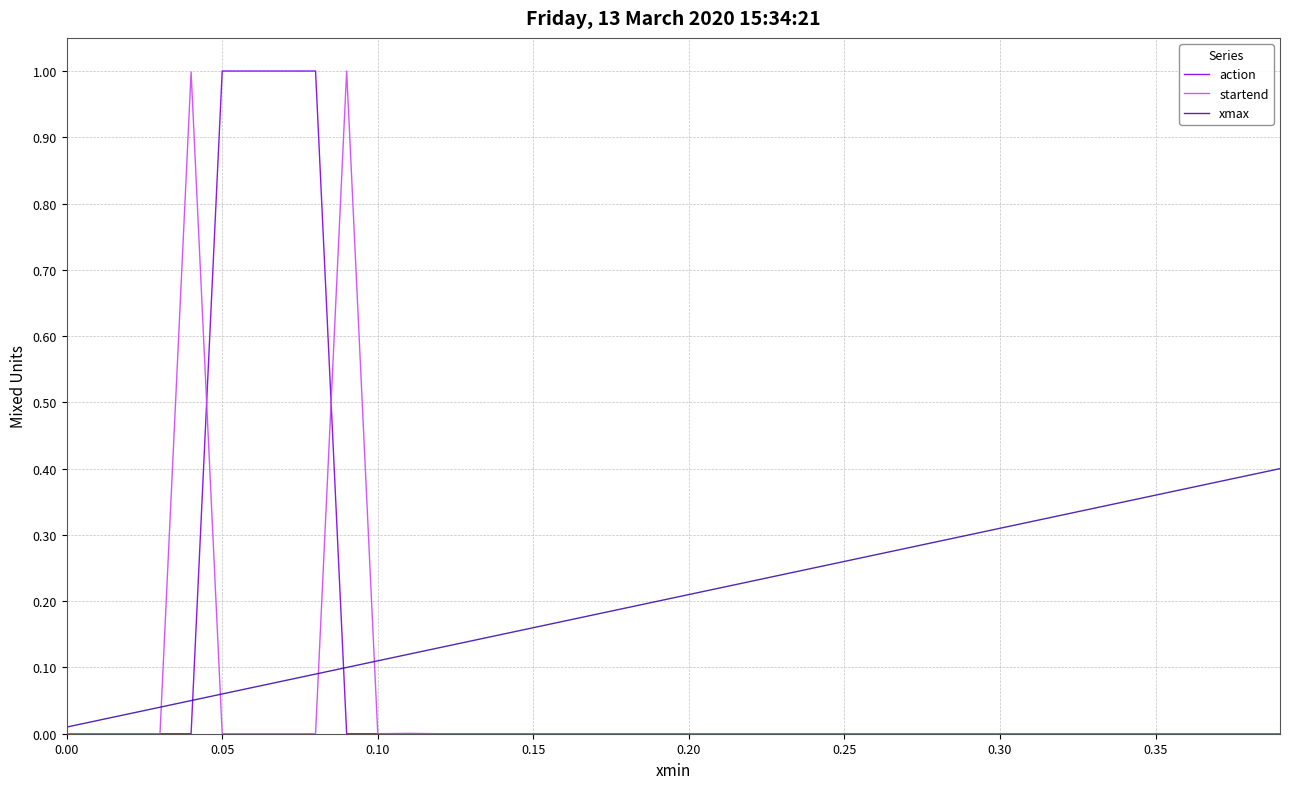

What is the maximum value shown in the chart?

1.0